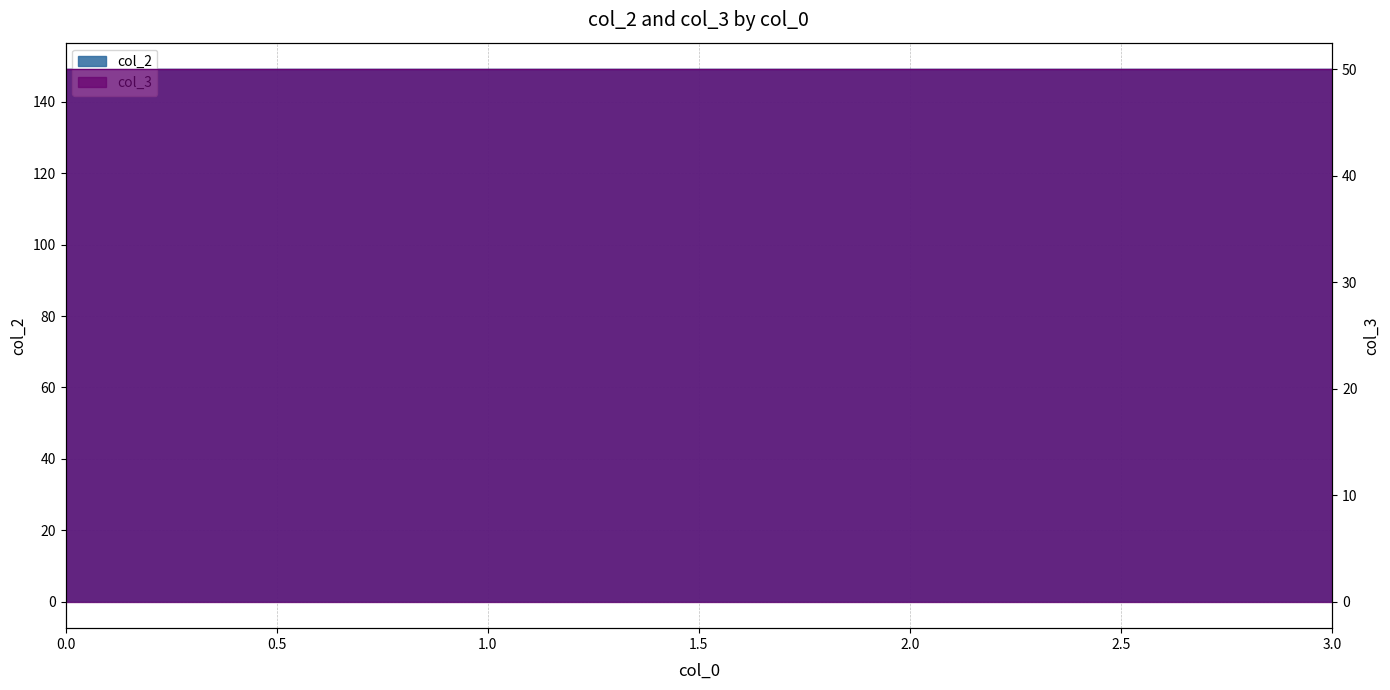

What is the smallest value displayed?

149.2